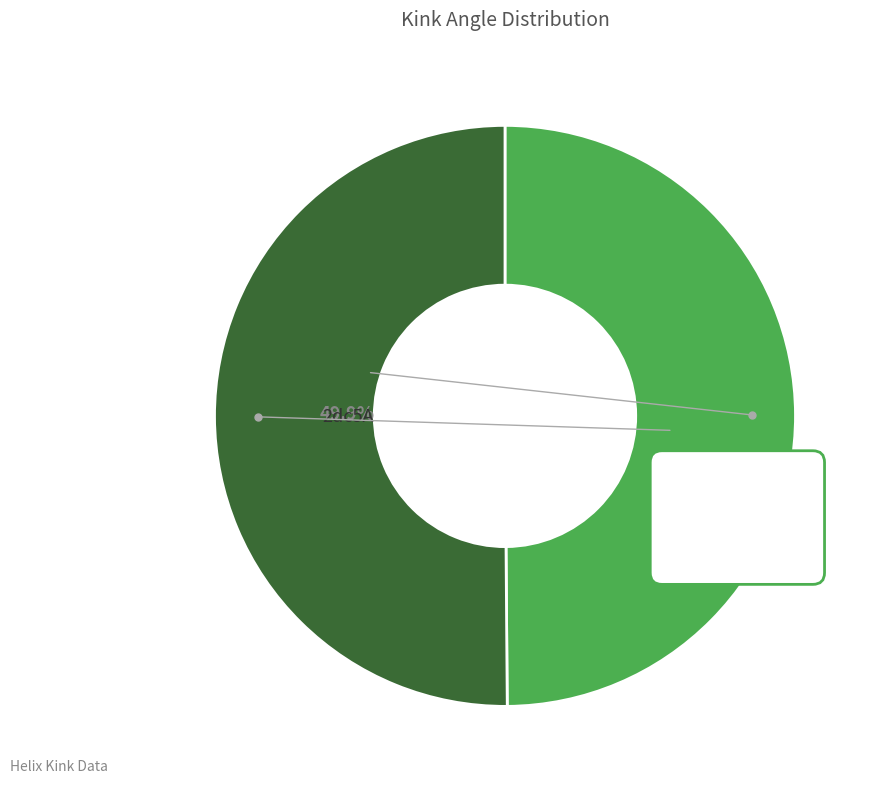

Count the number of slices in the pie.

2